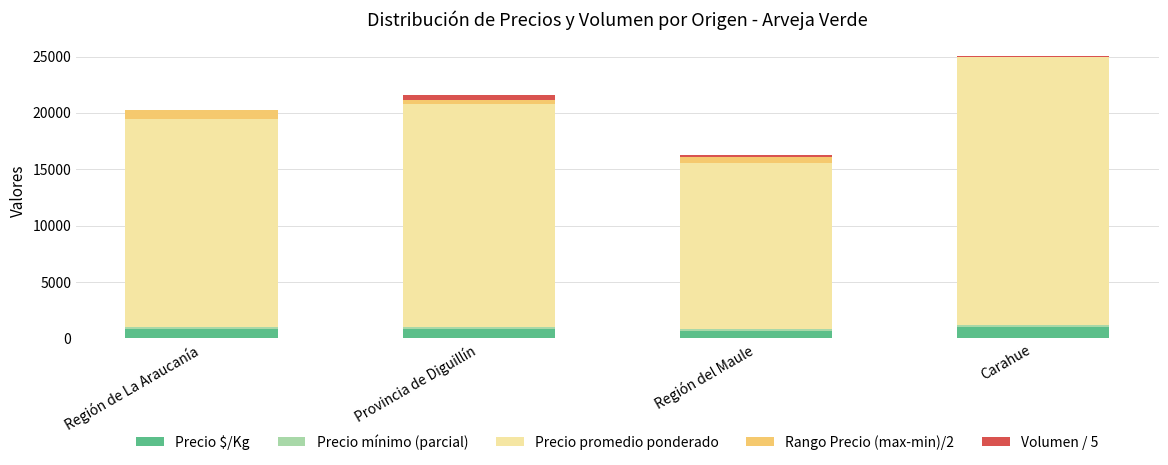

At which category is the sum across all series the highest?

Carahue